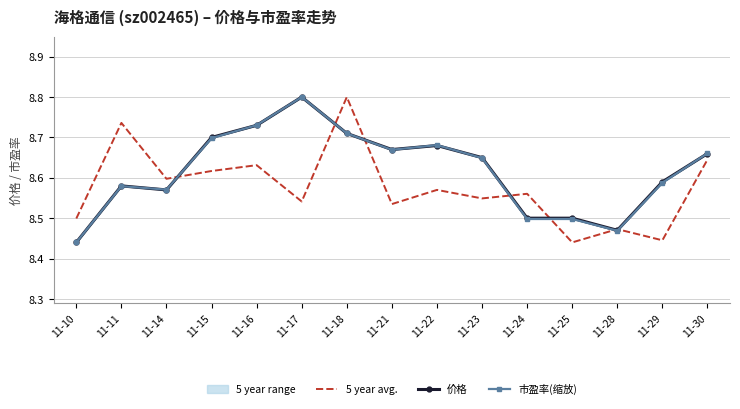

Is the value of 价格 at 11-17 greater than the value of 市盈率(缩放) at 11-25?

Yes